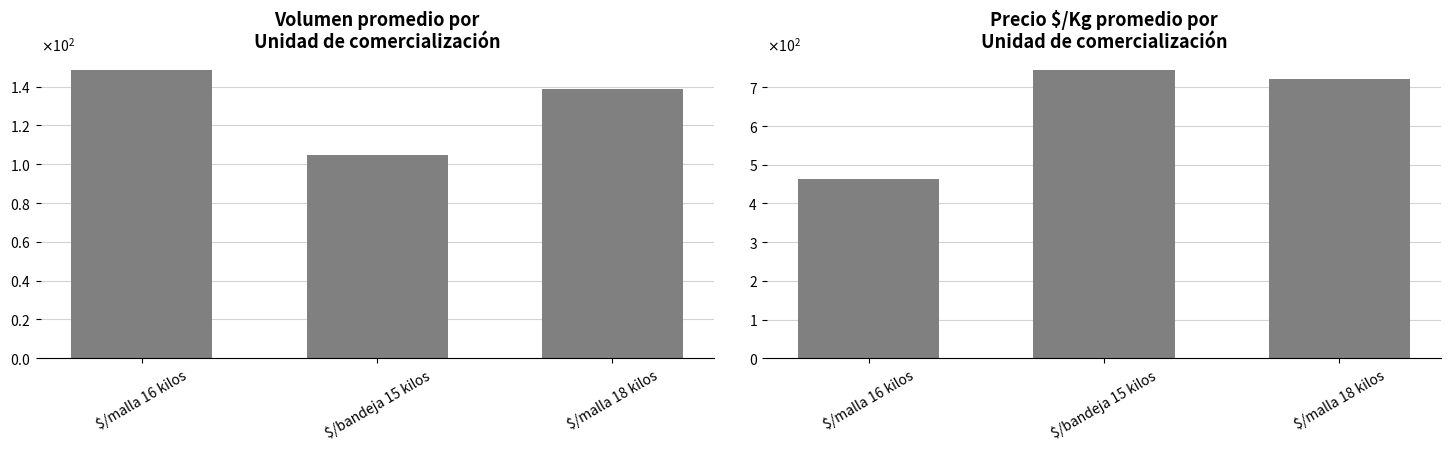

Between $/malla 18 kilos and $/bandeja 15 kilos, which is larger?

$/malla 18 kilos